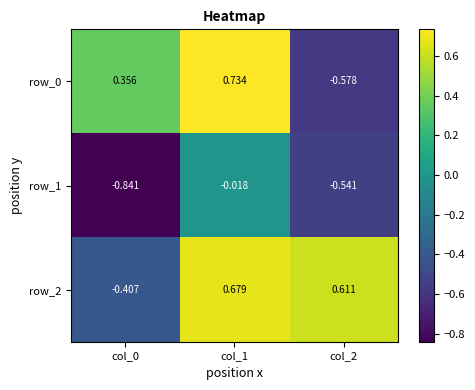

At how many categories does at least one series exceed 0?

3